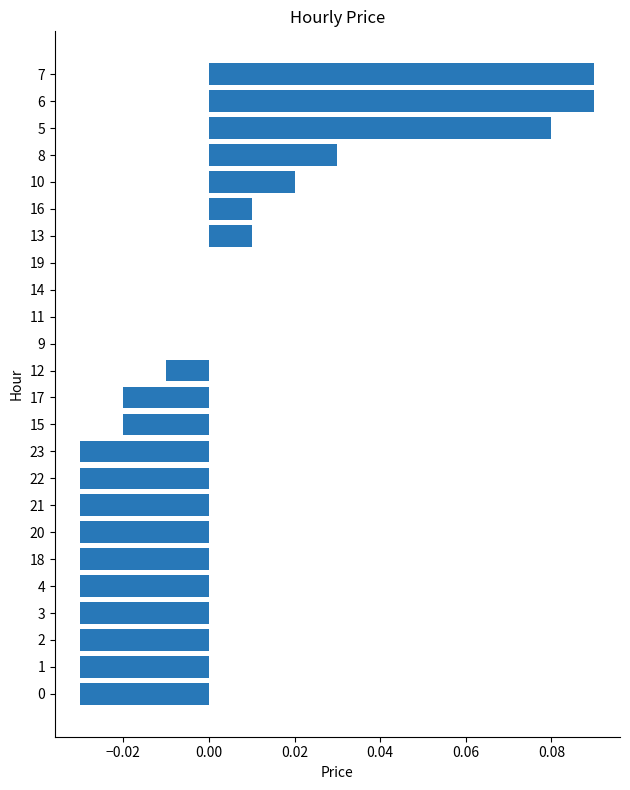

Is it true that the value at 2 is -0.1?

False